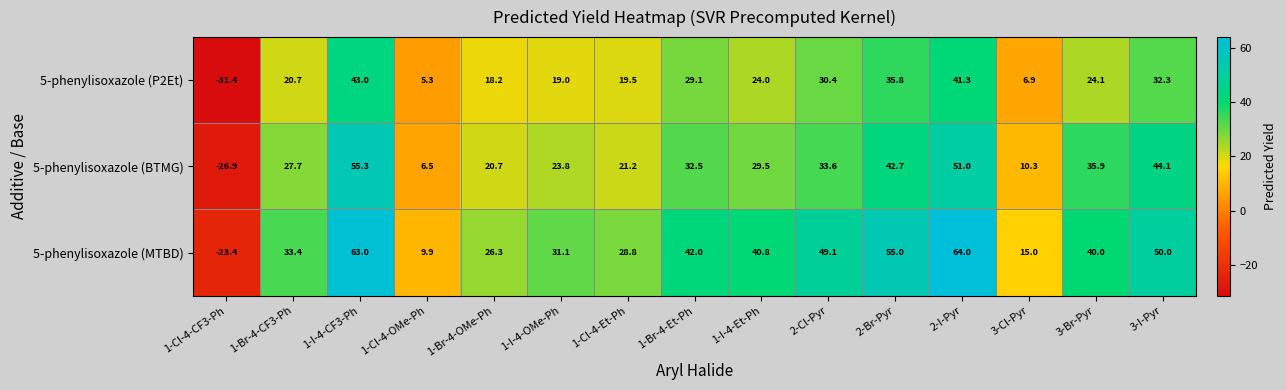

What is the average value of the 5-phenylisoxazole (BTMG) series?

27.2